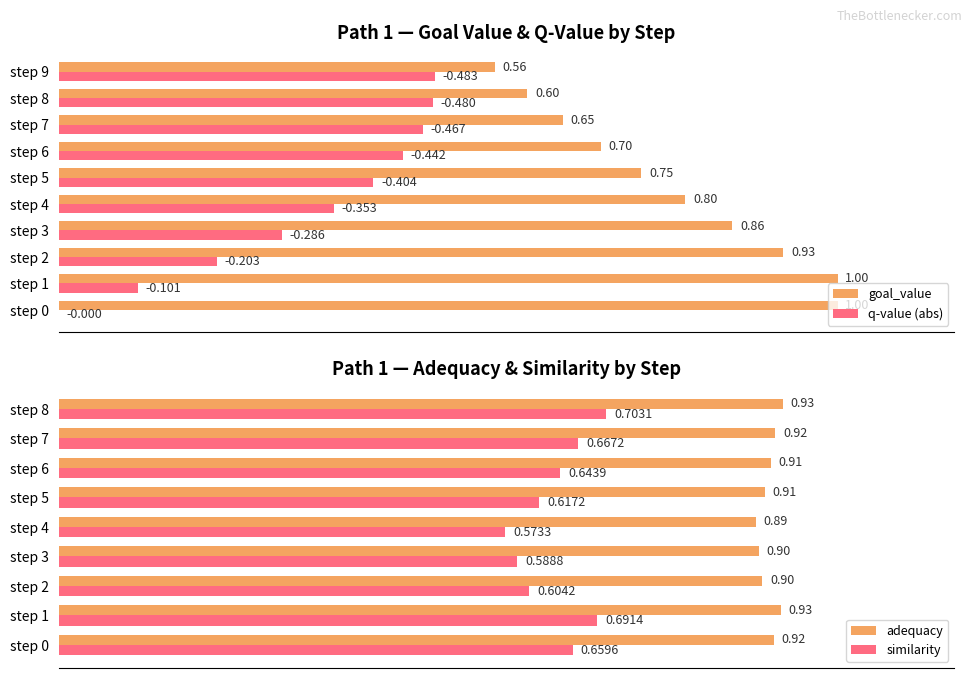

The goal_value series shows 0.6 at step 9. True or false?

True